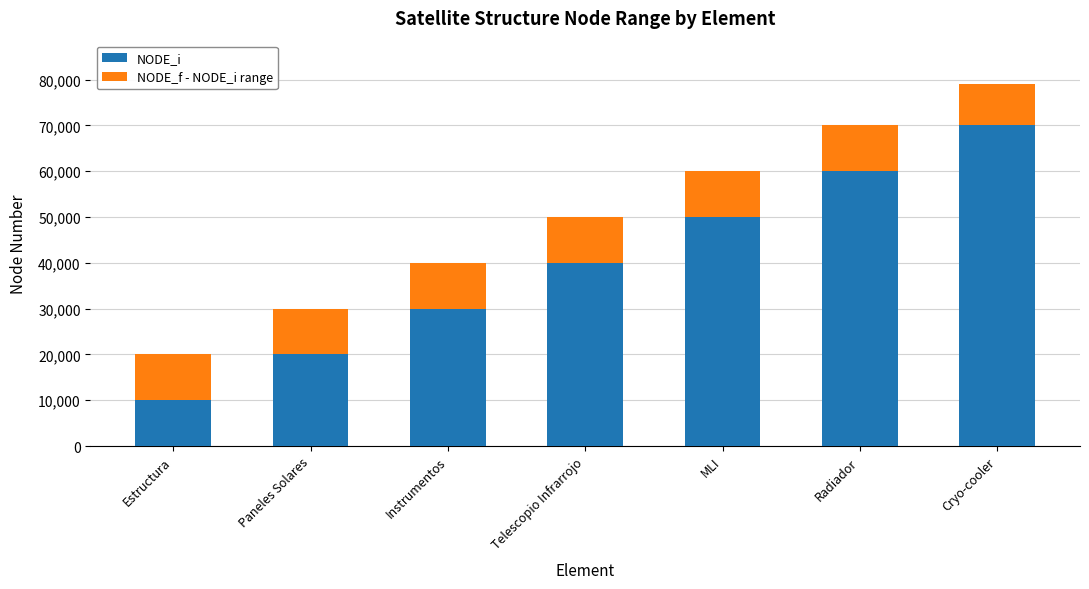

What is the sum of all NODE_i values?

280000